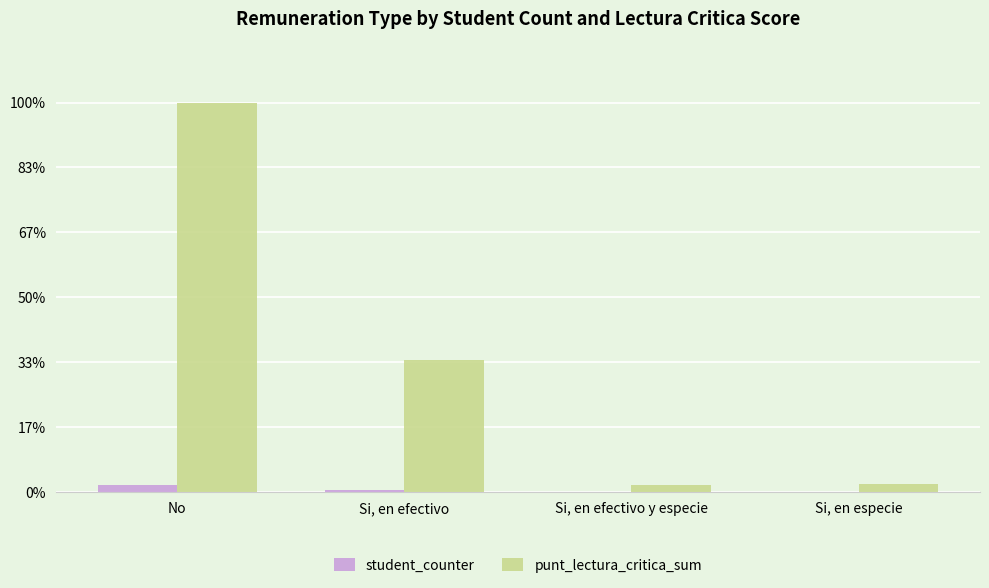

What is the minimum value shown in the chart?

7361